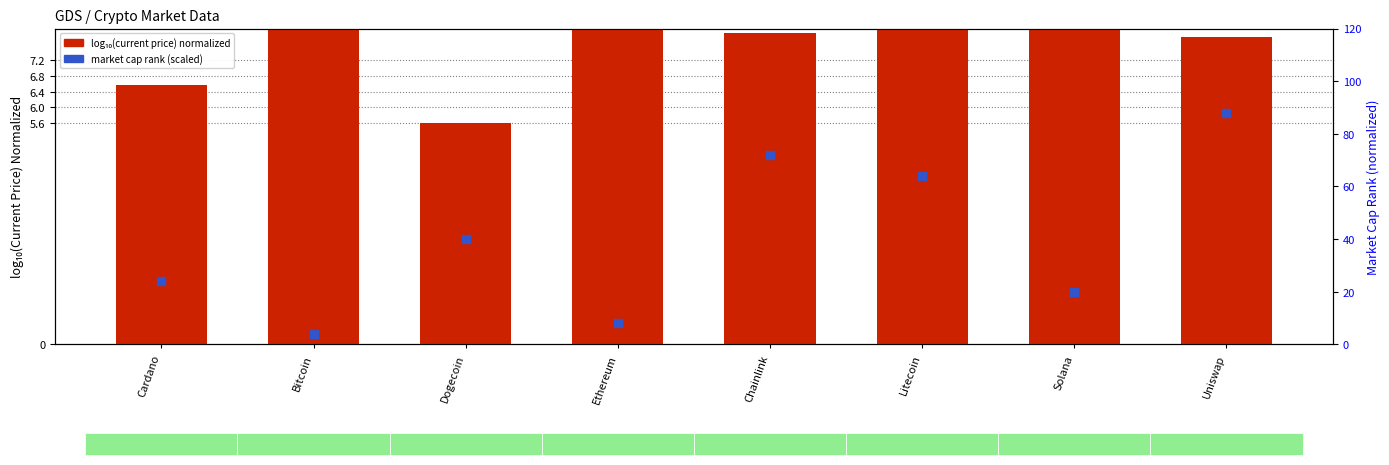

What is the total value across all series at Dogecoin?

45.6